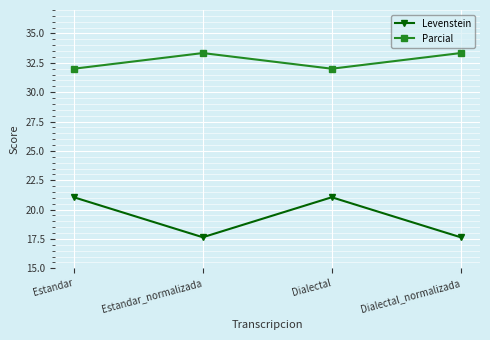

Reading left to right, what are all the values shown in this chart?

Levenstein: Estandar=21.1	Estandar_normalizada=17.6	Dialectal=21.1	Dialectal_normalizada=17.6
Parcial: Estandar=32.0	Estandar_normalizada=33.3	Dialectal=32.0	Dialectal_normalizada=33.3